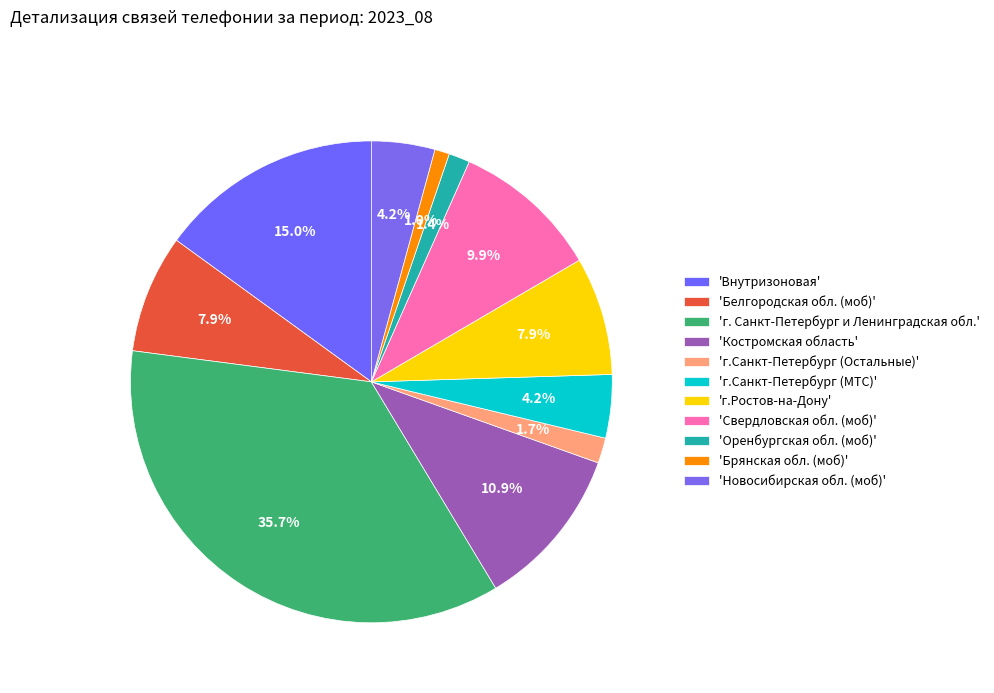

How many slices are in this pie chart?

11